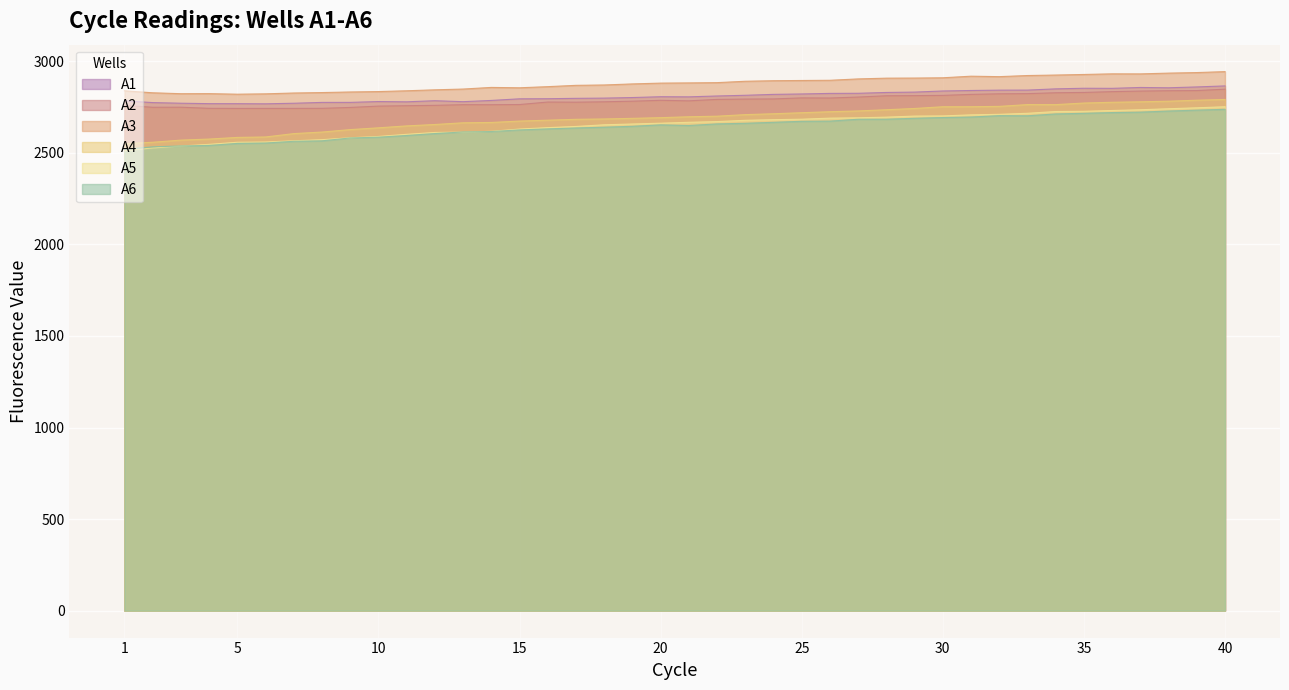

Reading left to right, list all the values displayed in this chart.

A1: 1=2783.8	2=2774.6	3=2771.1	4=2768.7	5=2768.6	6=2767.8	7=2770.9	8=2775.5	9=2775.6	10=2780.2	11=2778.7	12=2784.8	13=2779.5	14=2786.2	15=2795.1	16=2795.7	17=2797.7	18=2799.0	19=2802.1	20=2806.6	21=2805.9	22=2810.6	23=2814.4	24=2819.3	25=2821.6	26=2824.7	27=2825.3	28=2829.8	29=2831.8	30=2837.9	31=2840.5	32=2842.4	33=2842.7	34=2849.5	35=2852.7	36=2852.3	37=2857.1	38=2855.4	39=2860.0	40=2865.6
A2: 1=2759.0	2=2749.0	3=2749.3	4=2743.2	5=2742.7	6=2742.7	7=2742.8	8=2743.2	9=2748.0	10=2755.3	11=2757.5	12=2759.4	13=2763.1	14=2762.9	15=2763.8	16=2777.5	17=2776.7	18=2778.8	19=2782.2	20=2786.9	21=2784.1	22=2791.9	23=2793.7	24=2794.5	25=2800.1	26=2799.5	27=2804.8	28=2811.8	29=2812.5	30=2813.9	31=2819.3	32=2822.5	33=2823.4	34=2828.2	35=2829.9	36=2834.3	37=2837.4	38=2839.4	39=2840.1	40=2847.8
A3: 1=2838.9	2=2828.0	3=2823.1	4=2823.4	5=2820.3	6=2822.3	7=2826.8	8=2829.2	9=2832.4	10=2834.7	11=2839.0	12=2844.2	13=2848.4	14=2857.3	15=2855.4	16=2861.5	17=2868.7	18=2870.7	19=2876.4	20=2880.8	21=2882.0	22=2883.4	23=2891.0	24=2894.0	25=2895.2	26=2896.3	27=2903.8	28=2907.9	29=2908.4	30=2910.0	31=2918.7	32=2916.2	33=2922.3	34=2924.9	35=2928.1	36=2931.5	37=2931.2	38=2935.4	39=2938.4	40=2943.6
A4: 1=2550.0	2=2557.9	3=2569.6	4=2575.3	5=2584.3	6=2586.8	7=2605.1	8=2613.6	9=2627.0	10=2636.7	11=2647.2	12=2654.8	13=2664.2	14=2666.0	15=2673.6	16=2678.4	17=2683.2	18=2685.1	19=2688.5	20=2692.2	21=2697.1	22=2700.2	23=2708.7	24=2713.6	25=2719.2	26=2724.7	27=2728.9	28=2735.5	29=2742.3	30=2751.8	31=2752.0	32=2753.8	33=2763.6	34=2763.3	35=2772.1	36=2776.2	37=2778.8	38=2782.0	39=2787.5	40=2791.6
A5: 1=2511.2	2=2526.7	3=2537.3	4=2546.4	5=2557.9	6=2559.3	7=2565.9	8=2571.9	9=2582.4	10=2589.6	11=2601.2	12=2611.4	13=2613.2	14=2617.6	15=2630.0	16=2637.7	17=2644.2	18=2653.2	19=2657.6	20=2661.9	21=2666.9	22=2670.7	23=2677.7	24=2681.2	25=2683.8	26=2689.6	27=2691.4	28=2695.1	29=2700.8	30=2701.8	31=2707.4	32=2710.5	33=2716.0	34=2725.7	35=2726.9	36=2731.3	37=2735.3	38=2740.9	39=2746.0	40=2751.8
A6: 1=2519.3	2=2532.8	3=2537.7	4=2540.5	5=2551.6	6=2553.7	7=2563.2	8=2565.7	9=2581.4	10=2585.6	11=2594.8	12=2605.4	13=2614.0	14=2616.5	15=2625.3	16=2630.9	17=2635.9	18=2640.1	19=2645.1	20=2652.9	21=2649.3	22=2658.1	23=2661.5	24=2666.8	25=2672.3	26=2673.3	27=2683.5	28=2683.7	29=2688.8	30=2692.8	31=2695.6	32=2703.2	33=2702.4	34=2712.5	35=2716.0	36=2720.0	37=2722.4	38=2728.4	39=2733.2	40=2737.7